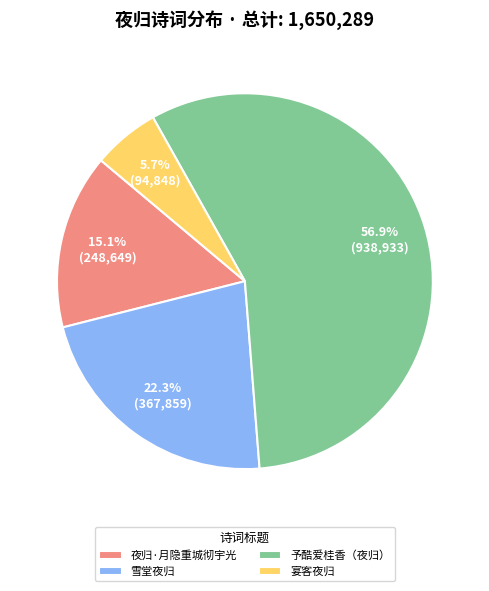

How many slices are in this pie chart?

4